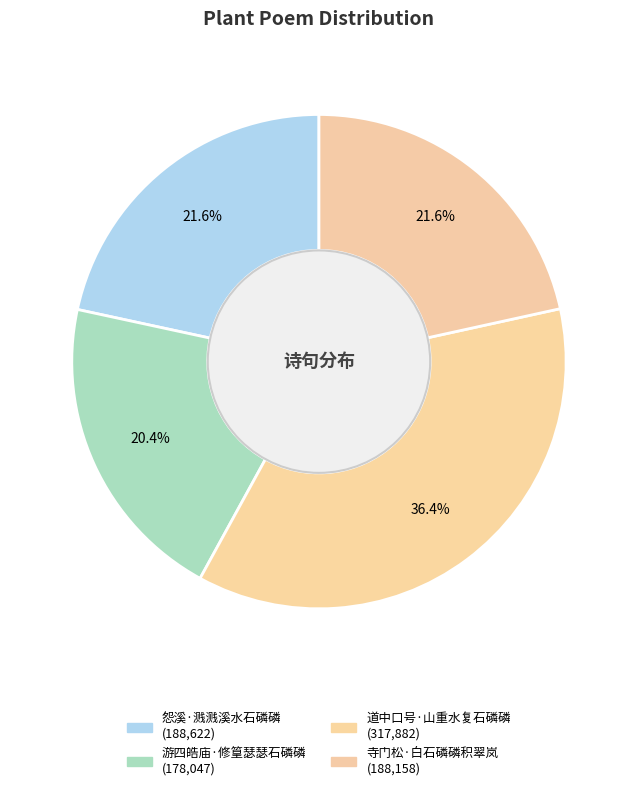

What is the total percentage of 游四皓庙·修篁瑟瑟石磷磷 and 道中口号·山重水复石磷磷?

56.8%